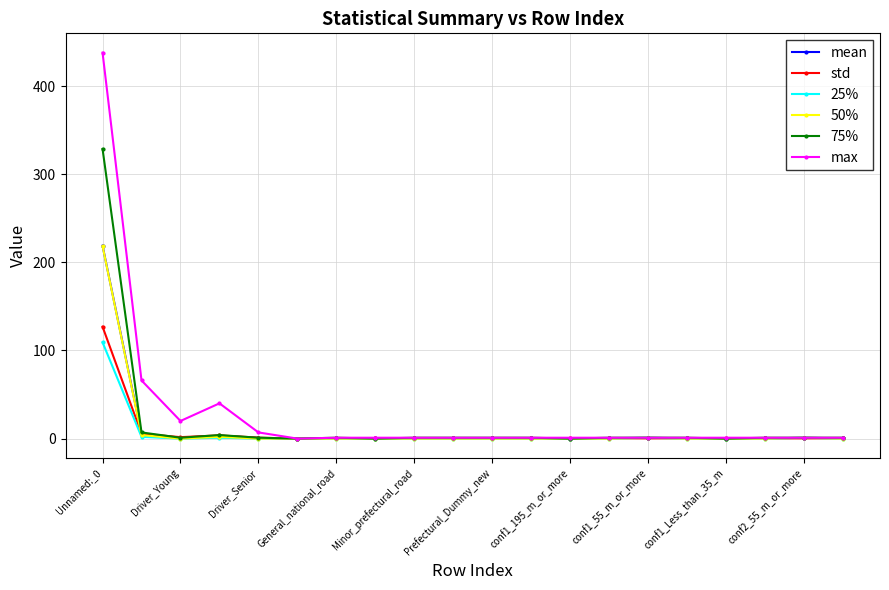

True or false: std has more than 0 points higher than both neighbors.

True